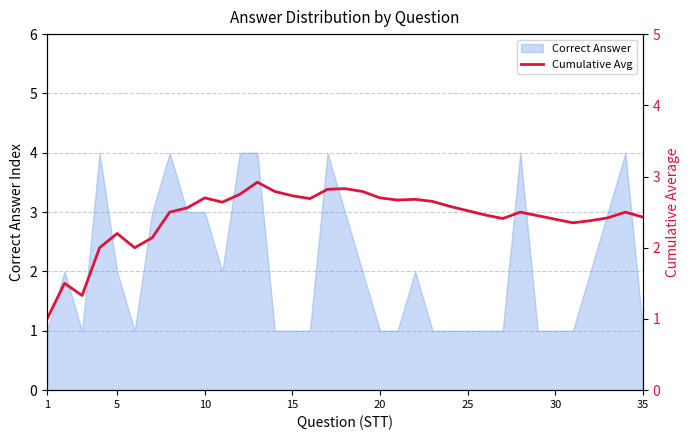

How many lines are shown in the chart?

1